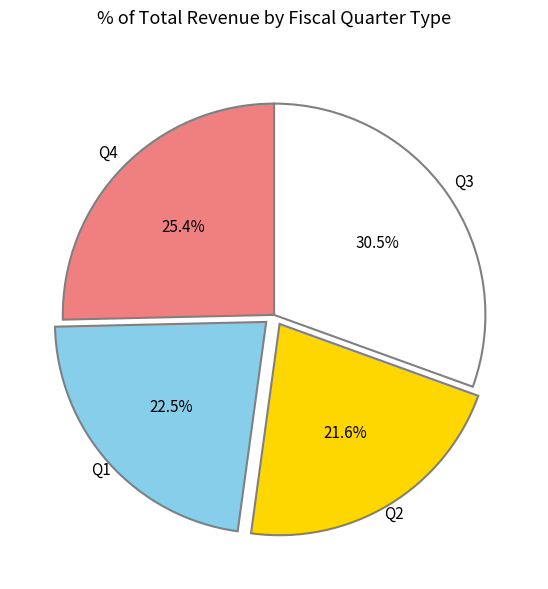

How many segments does this pie chart have?

4